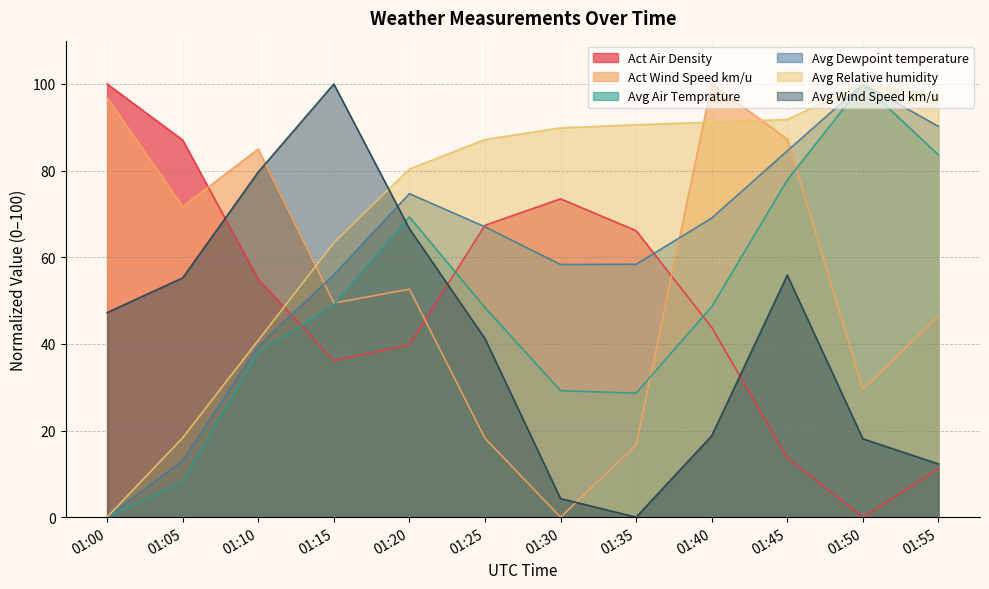

The Avg Air Temprature series shows 100.0 at 01:50. True or false?

True